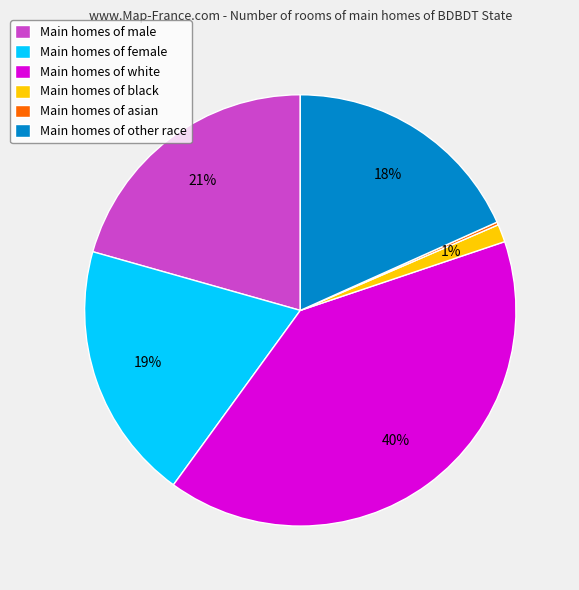

To the nearest percent, what is the average slice percentage?

17%